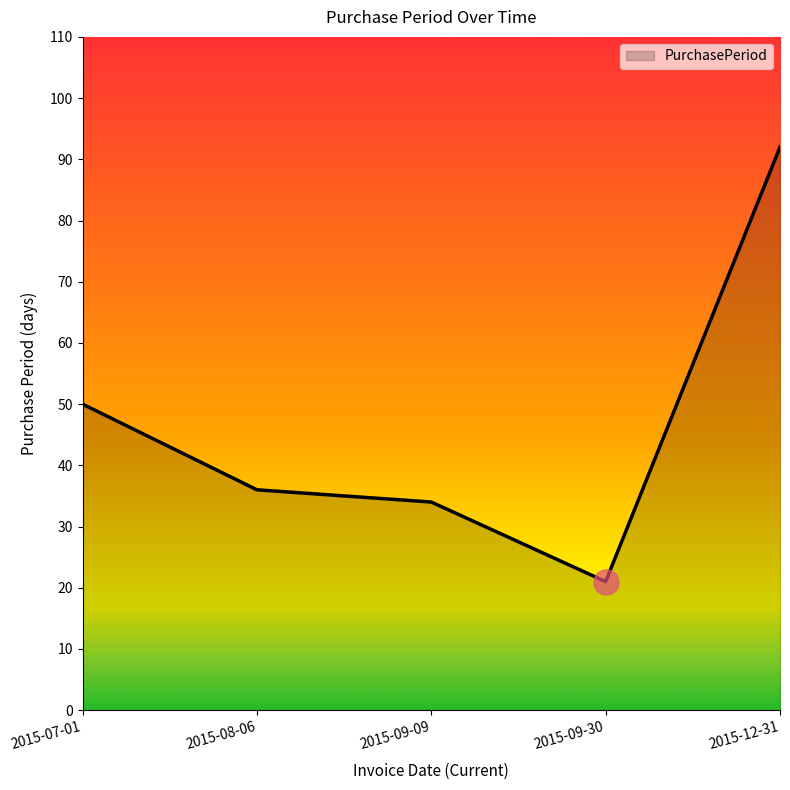

Approximately how many times larger is the value at 2015-08-06 compared to 2015-09-09?

1.1